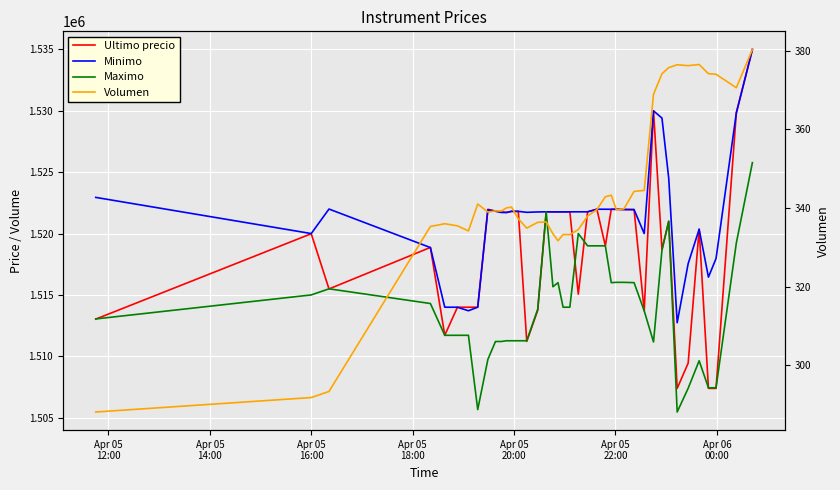

True or false: Maximo and Volumen intersect in this chart.

False